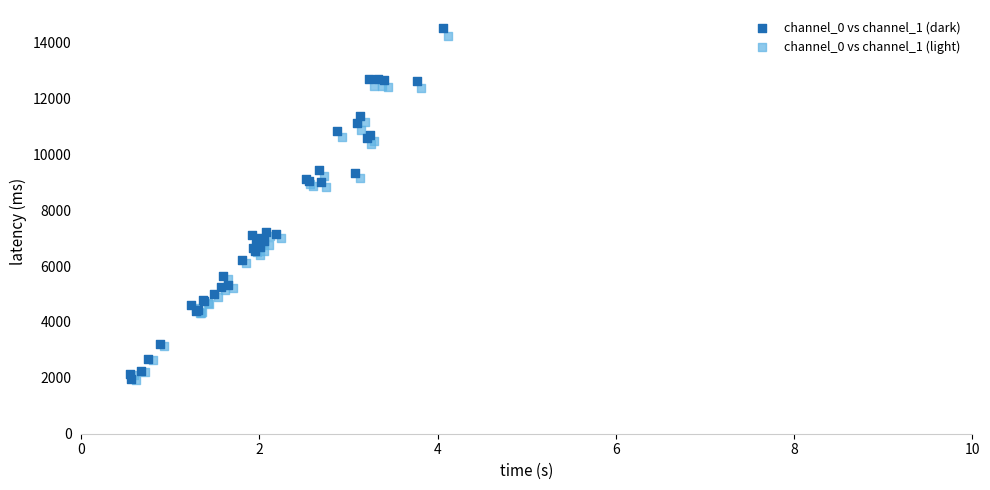

What are all the series names shown in the legend?

channel_0 vs channel_1 (dark), channel_0 vs channel_1 (light)